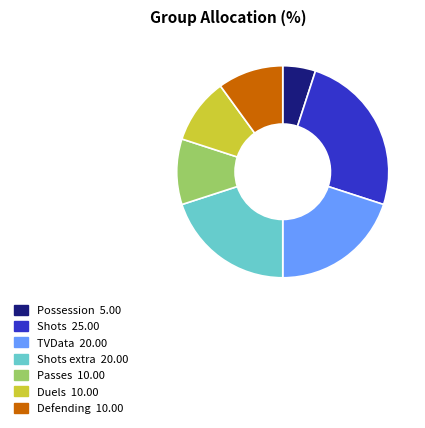

Is there any slice that represents more than half of the pie?

No